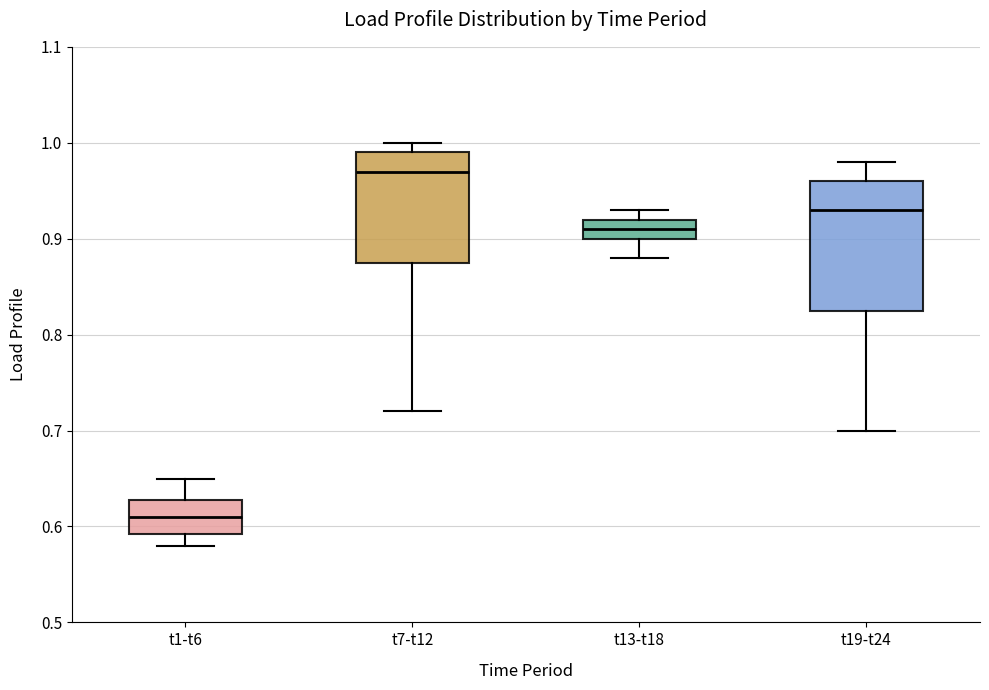

Reading left to right, read every box against the y-axis: the position of its median line, the range the box covers, and the ends of its whiskers. The values are not printed on the chart, so give them approximately, as read against the axis.

t1-t6: median 0.61, box 0.59 to 0.63, whiskers 0.58 to 0.65
t7-t12: median 0.97, box 0.88 to 0.99, whiskers 0.72 to 1.00
t13-t18: median 0.91, box 0.90 to 0.92, whiskers 0.88 to 0.93
t19-t24: median 0.93, box 0.83 to 0.96, whiskers 0.70 to 0.98